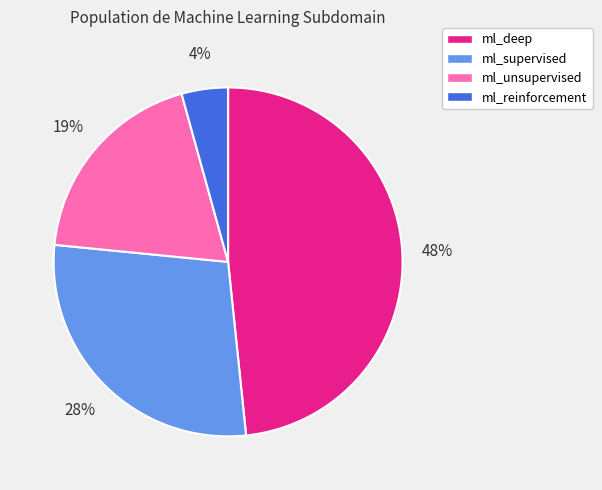

Is the sum of ml_supervised and ml_reinforcement greater than half?

No